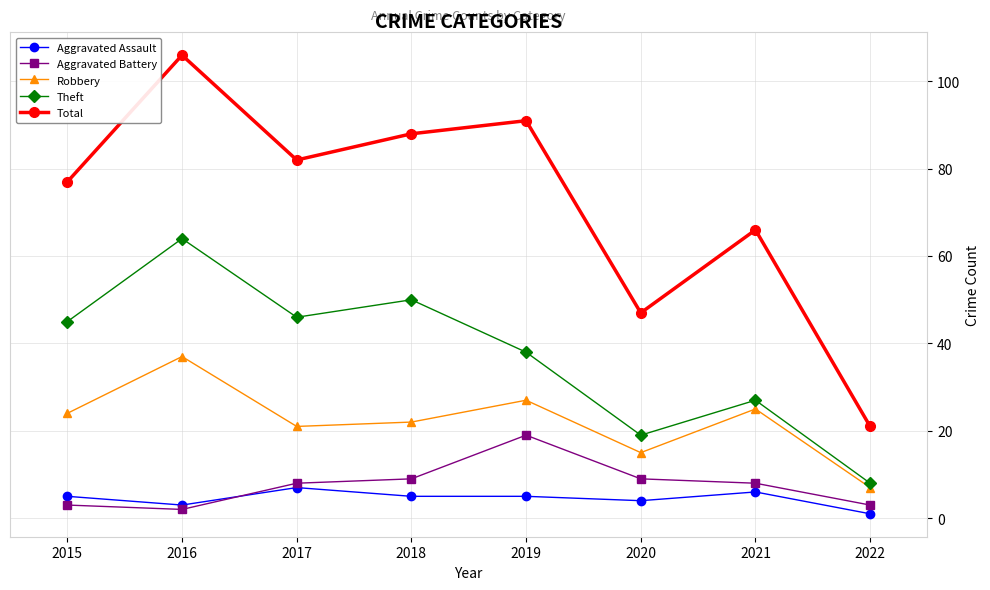

At how many categories does at least one series exceed 86?

3